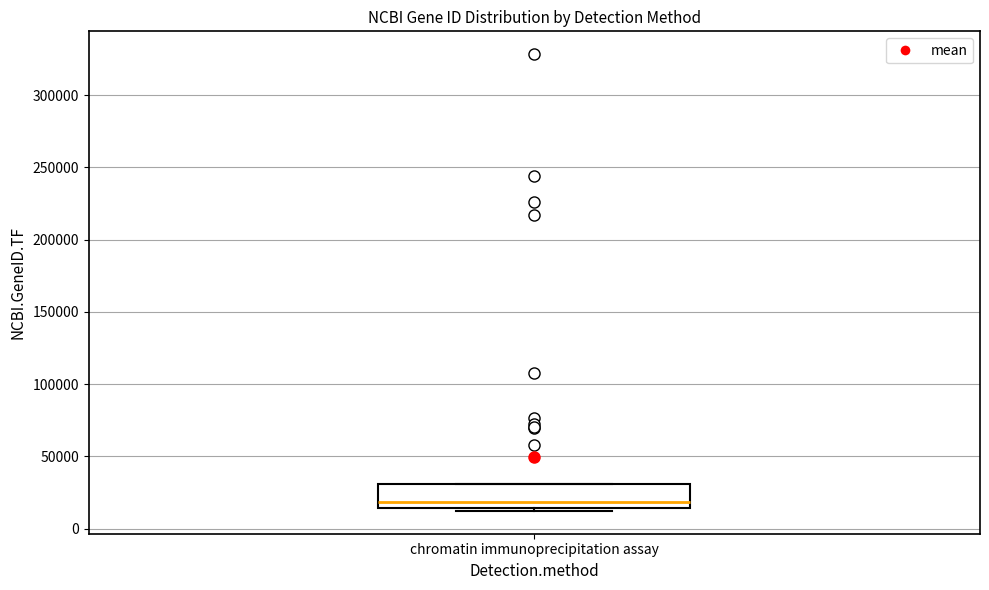

Transcribe this box plot: give where the median line is, the range the box spans, and where the two whiskers end, as read against the y-axis. The values are not printed on the chart, so give them approximately, as read against the axis.

median 20000, box 15000 to 30000, whiskers 10000 to 30000